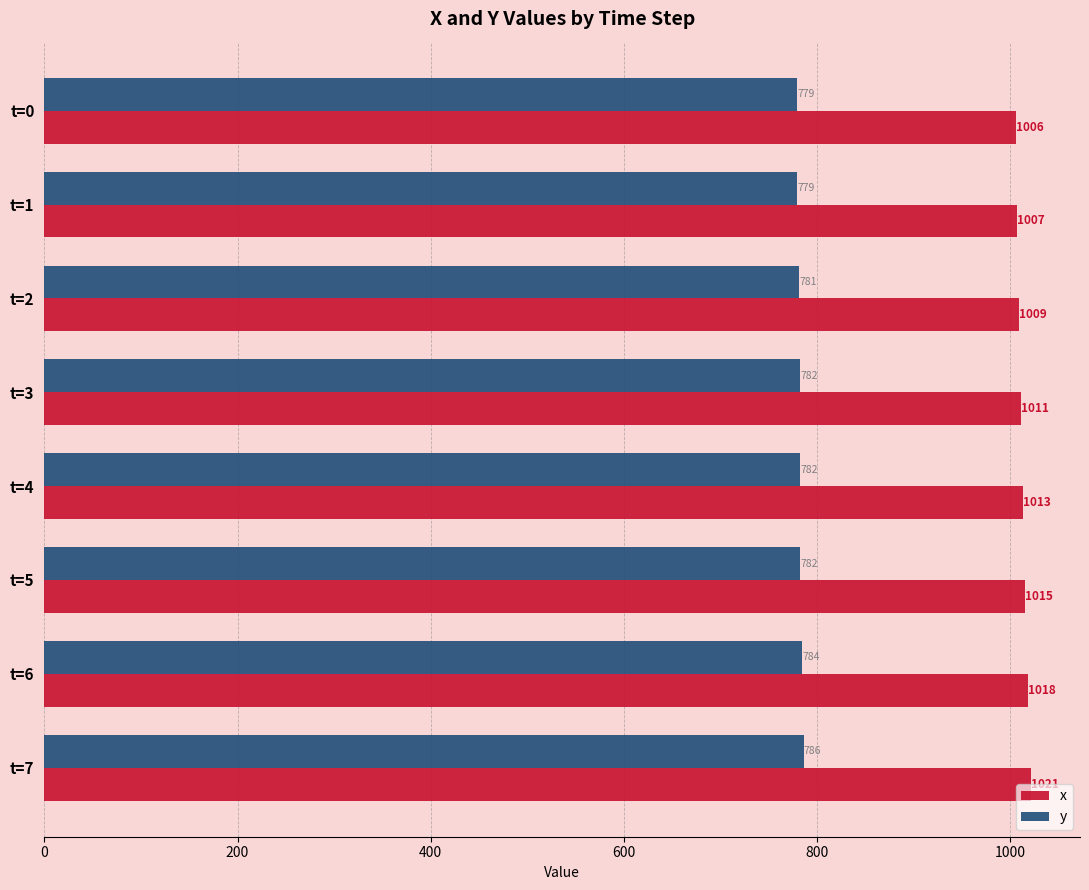

Which series has the widest spread of values?

x